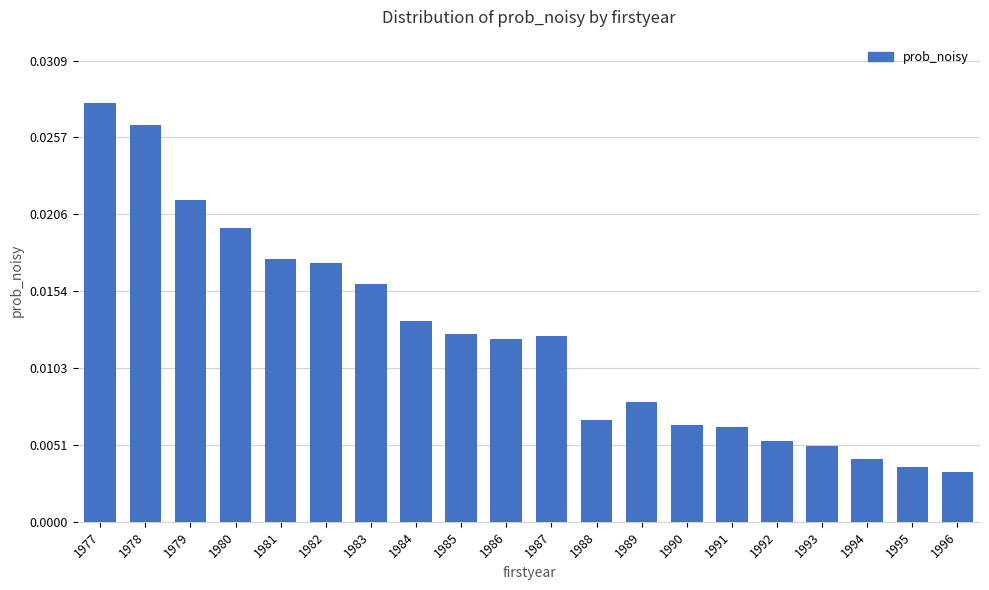

How many bars are there in total?

20